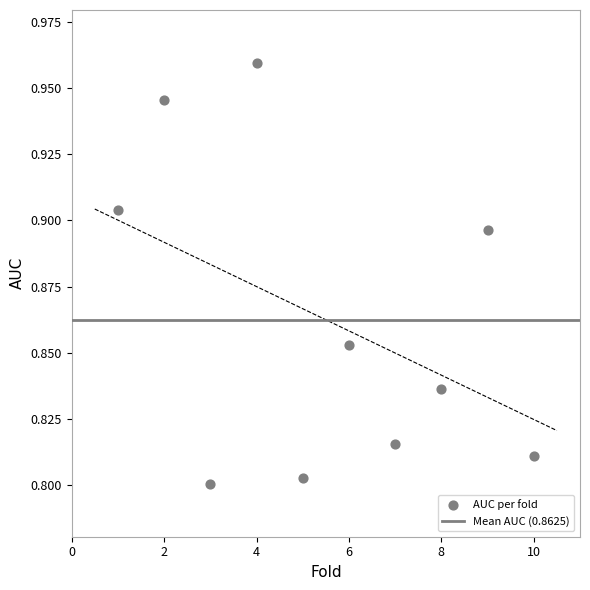

What is the range of X values (max minus min)?

9.0